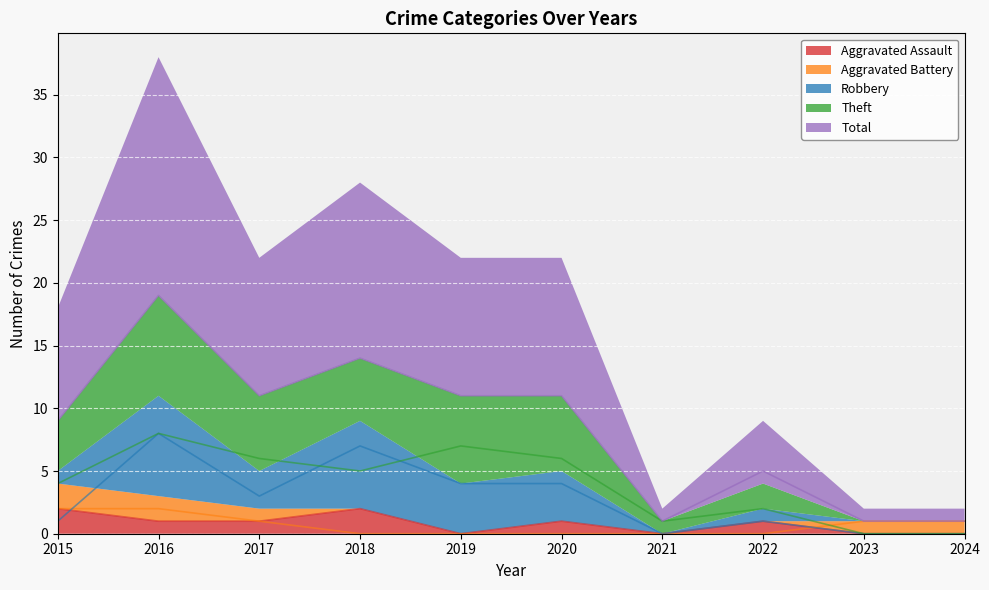

The Robbery series shows 3 at 2017. True or false?

True